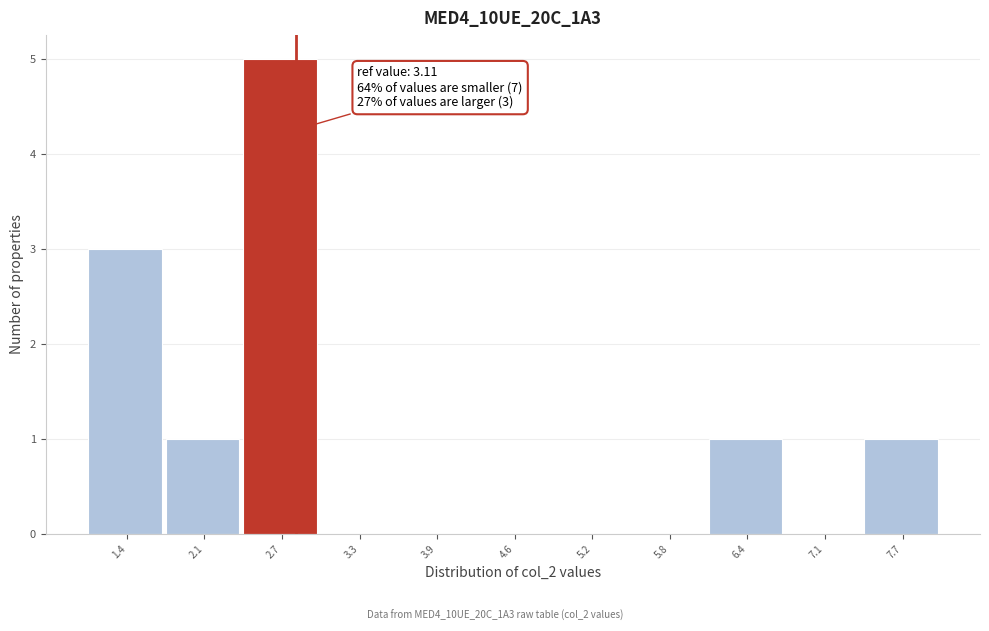

Reading right to left, transcribe all the data shown in this chart.

7.7=1	7.1=0	6.4=1	5.8=0	5.2=0	4.6=0	3.9=0	3.3=0	2.7=5	2.1=1	1.4=3